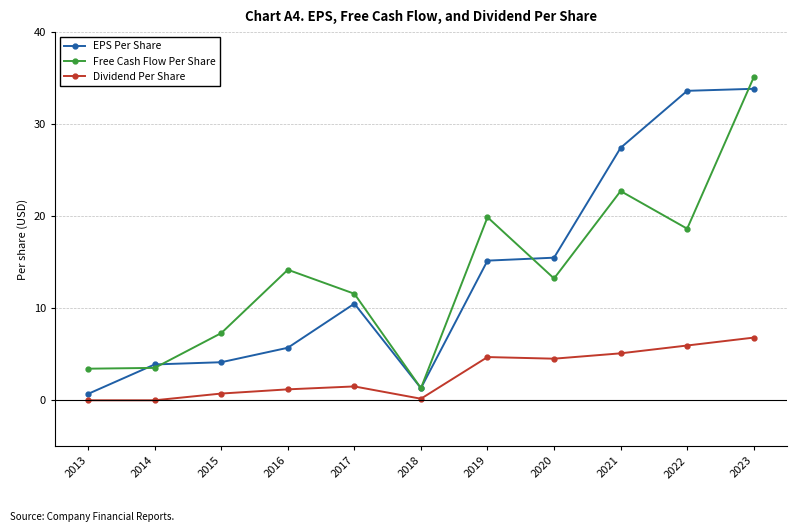

Which category has the lowest value in the Free Cash Flow Per Share series?

2018